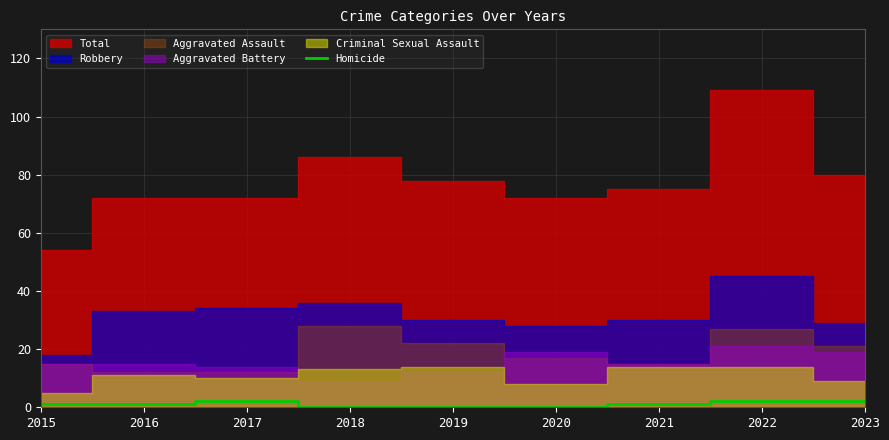

True or false: Homicide has a value of 0 at 2018.

True